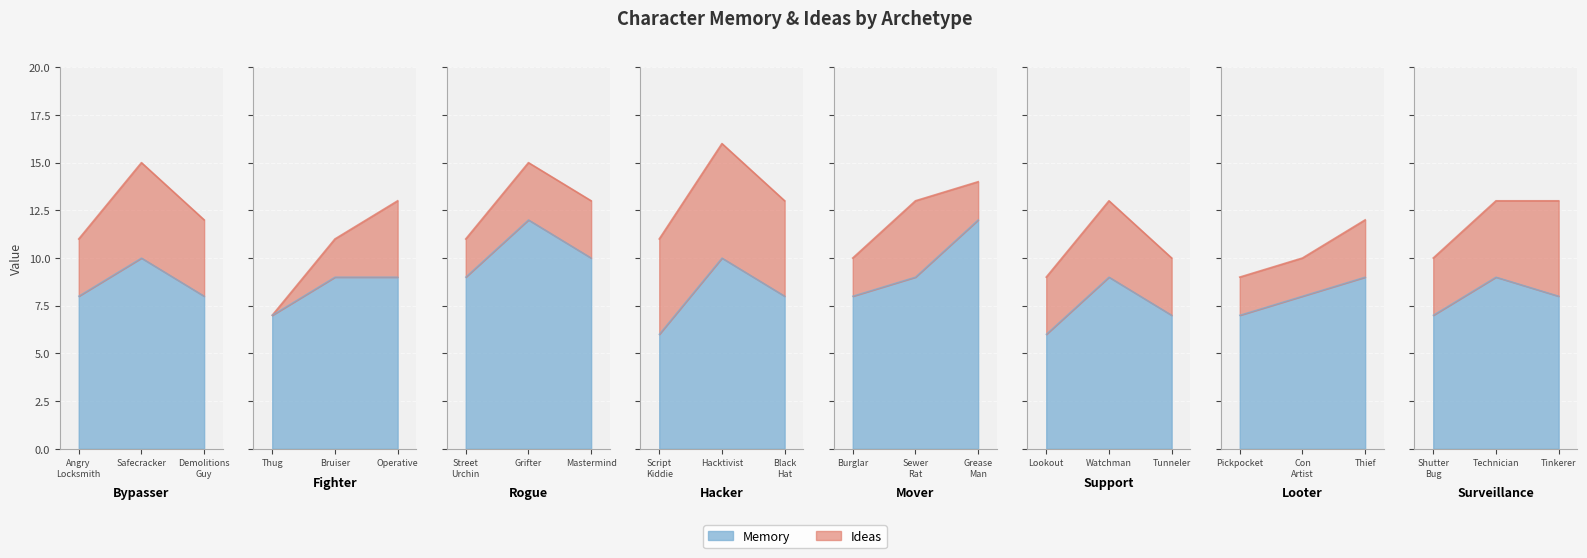

The value of Ideas at Shutter Bug is 3. True or false?

True